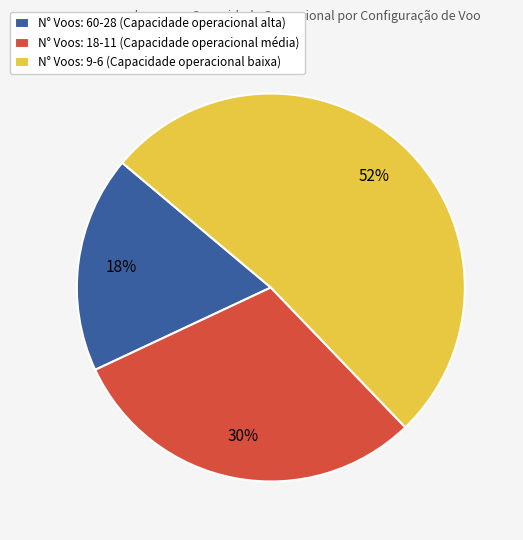

Which slice represents more than half of the pie?

N° Voos: 9-6 (Capacidade operacional baixa)